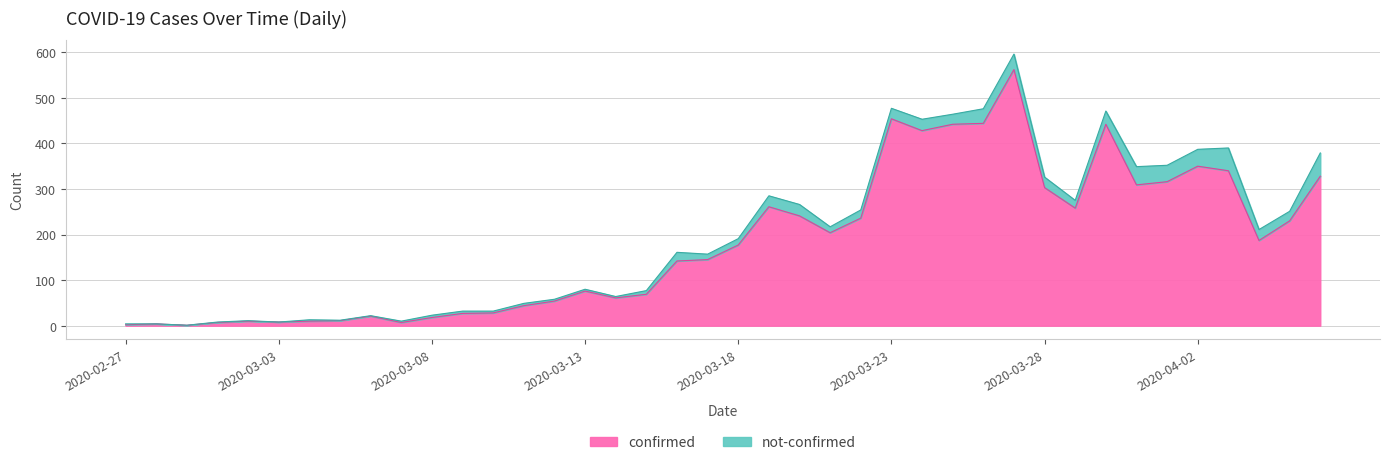

How many lines are shown in the chart?

2